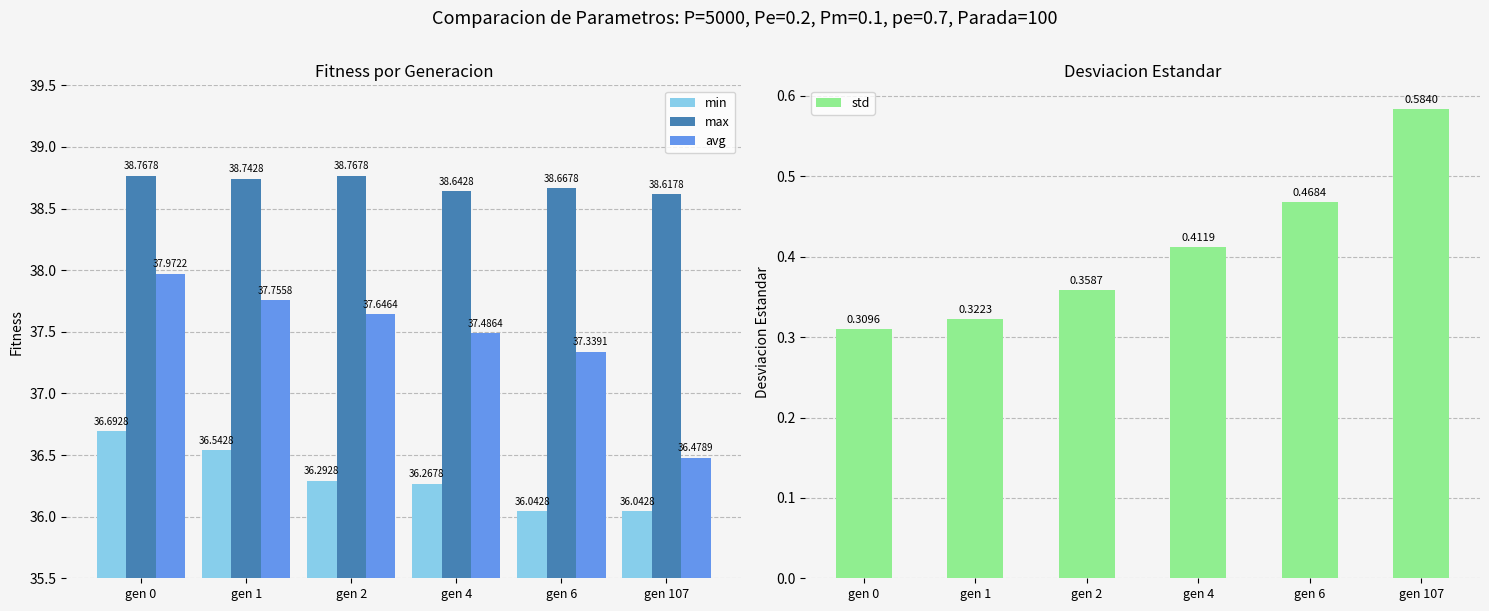

At how many categories does at least one series exceed 32?

6